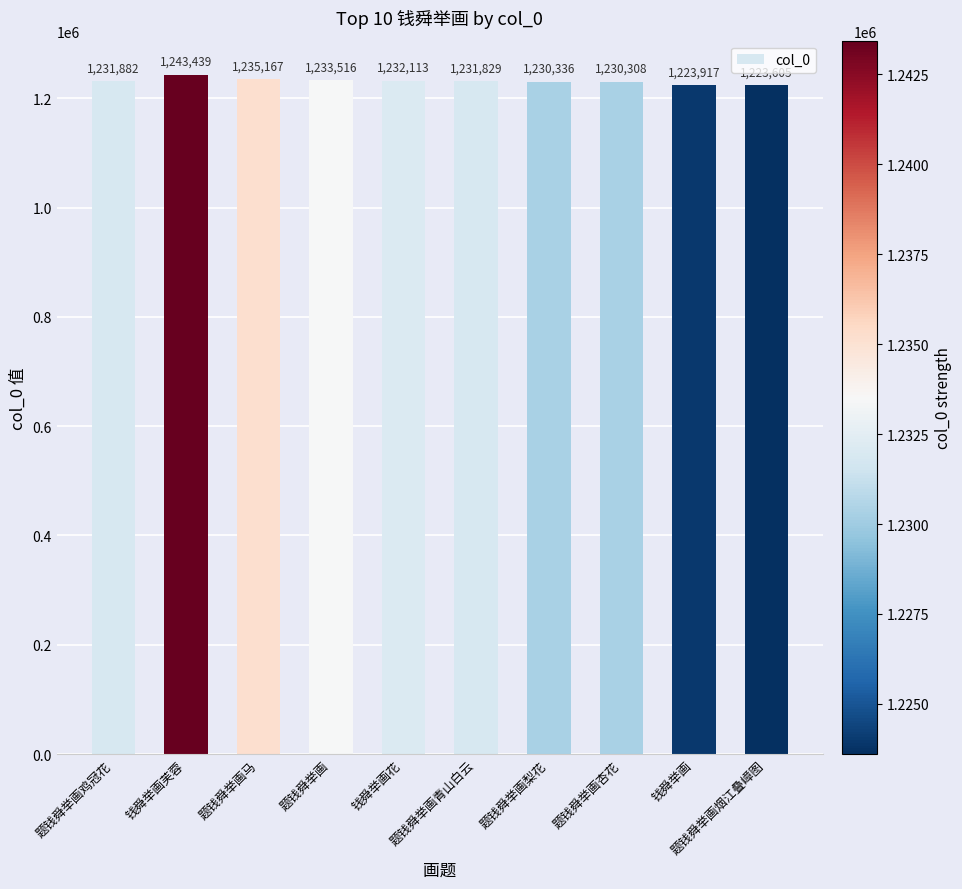

Rank the categories by value from highest to lowest.

钱舜举画芙蓉, 题钱舜举画马, 题钱舜举画, 钱舜举画花, 题钱舜举画鸡冠花, 题钱舜举画青山白云, 题钱舜举画梨花, 题钱舜举画杏花, 钱舜举画, 题钱舜举画烟江叠嶂图